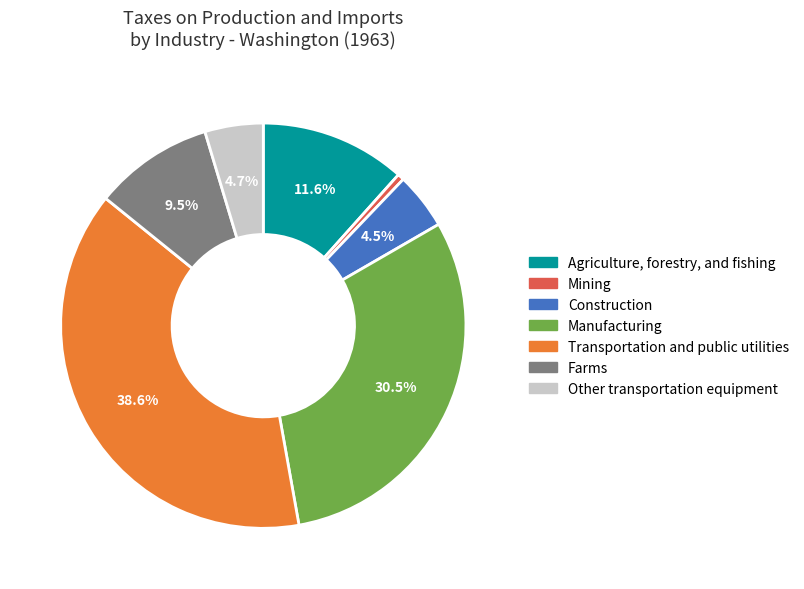

What percentage is the Agriculture, forestry, and fishing slice, to the nearest percent?

12%